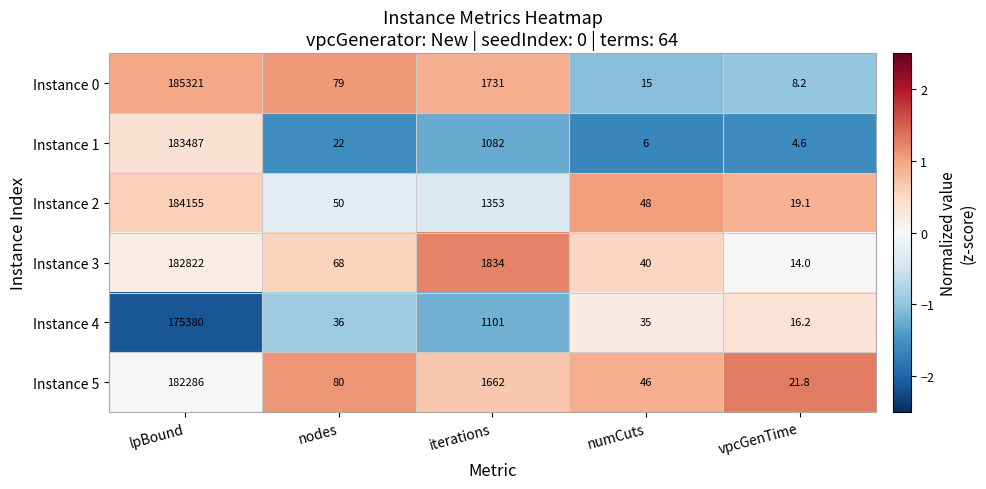

How many categories are shown in the chart?

5